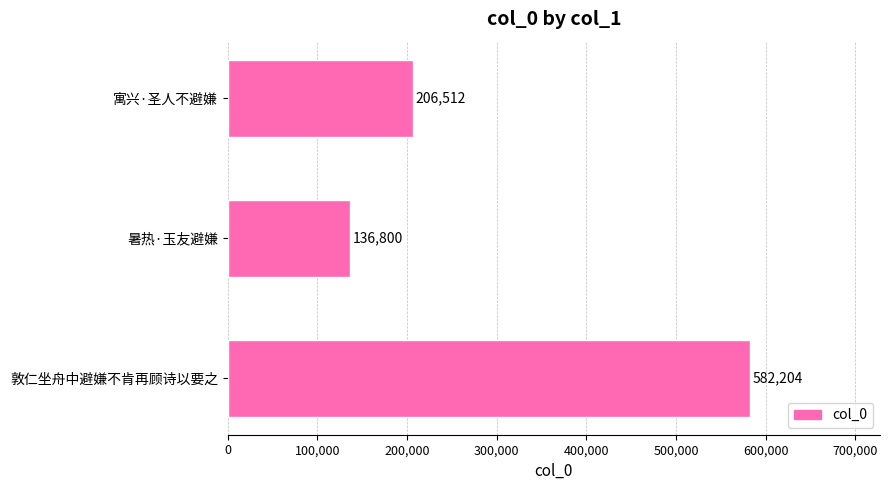

What is the maximum value shown in the chart?

582204